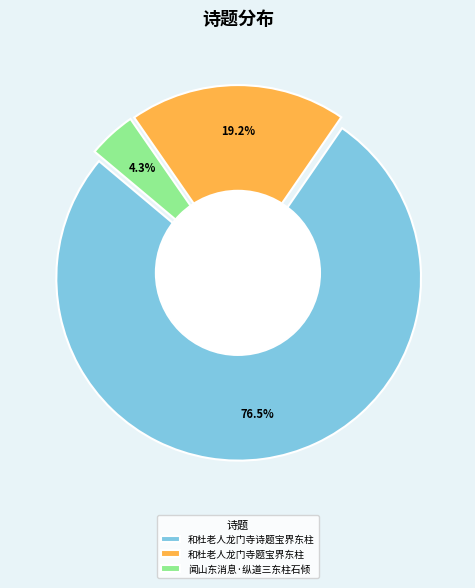

To the nearest percent, what percentage of the pie is 闻山东消息·纵道三东柱石倾?

4%